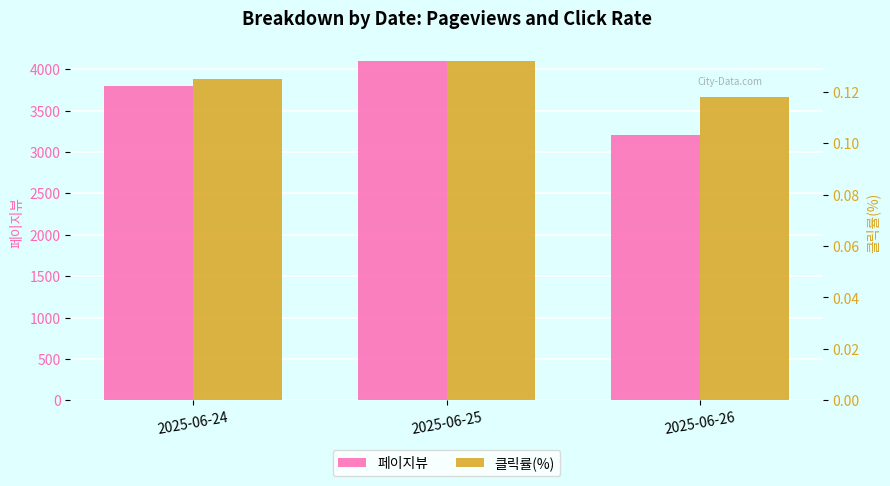

What is the lowest value of the 페이지뷰 series?

3200.0